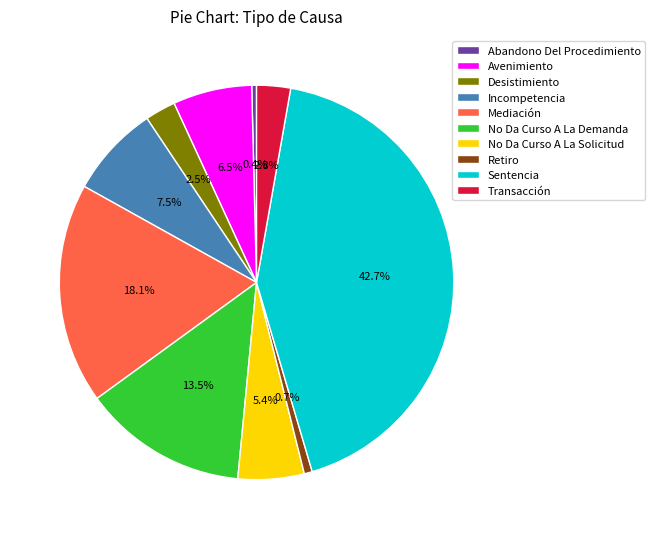

What is the largest slice in the pie chart?

Sentencia